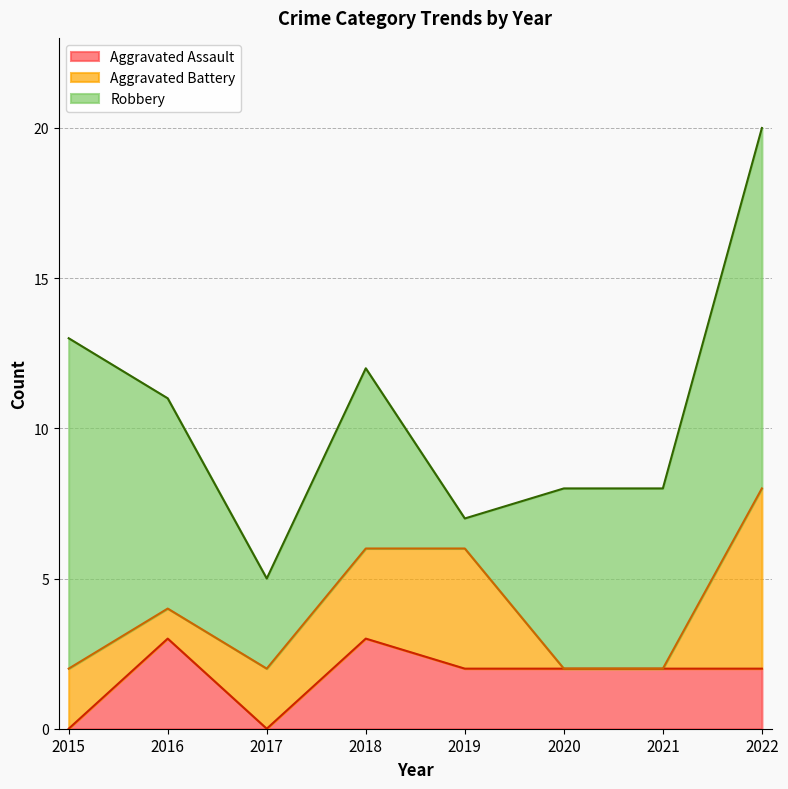

What is the spread (max minus min) of values at 2015?

11